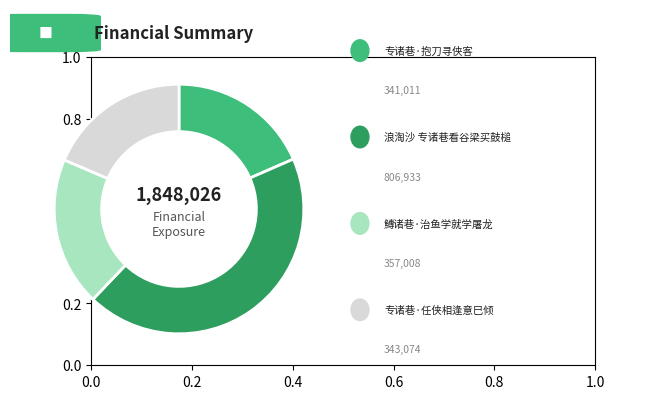

Is there a majority slice in this chart?

No